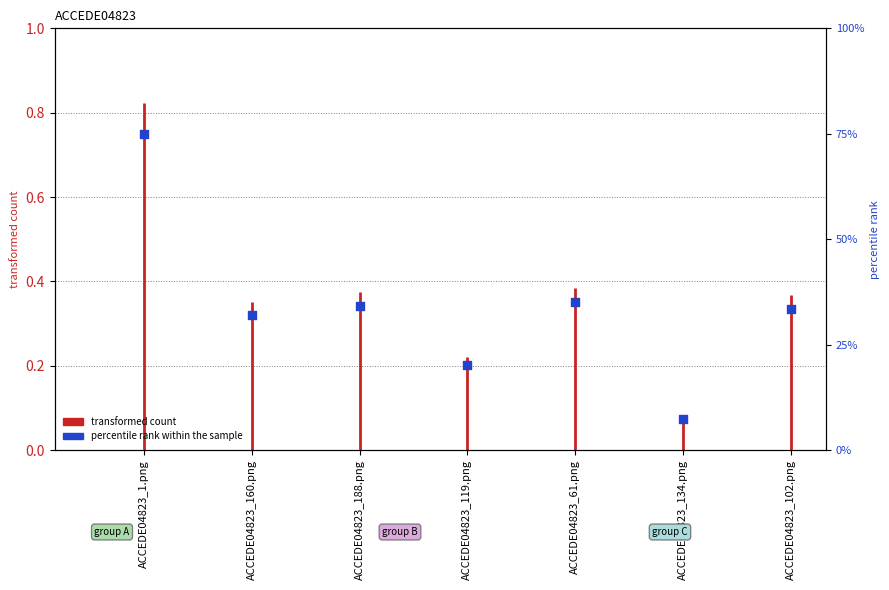

Between ACCEDE04823_102.png and ACCEDE04823_1.png, which is larger?

ACCEDE04823_1.png